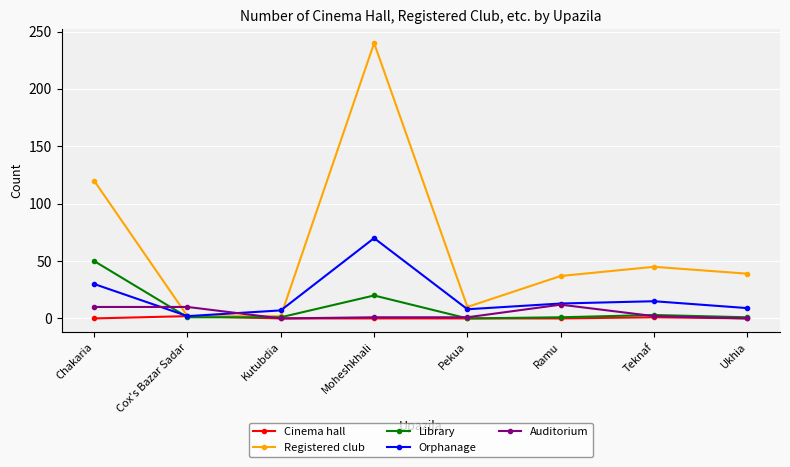

Between Kutubdia and Ukhia, which series saw the biggest shift?

Registered club